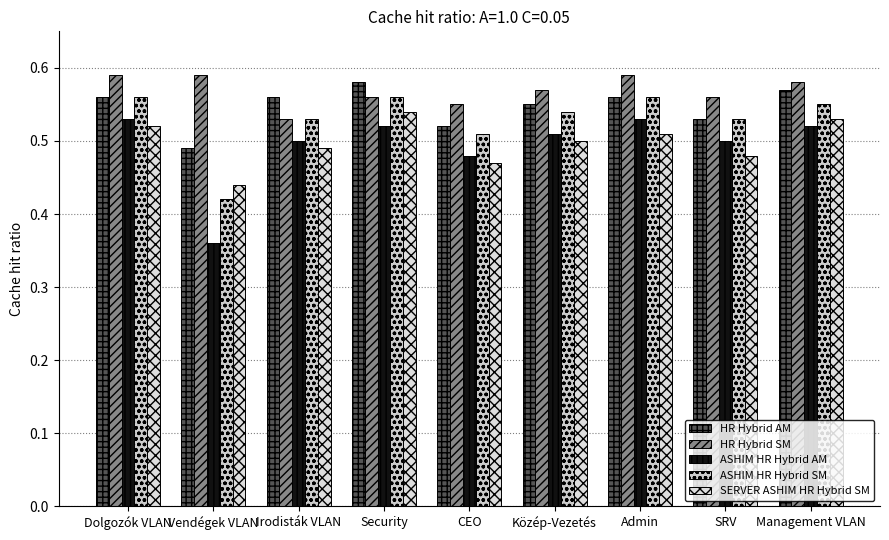

How many series are shown in this chart?

5